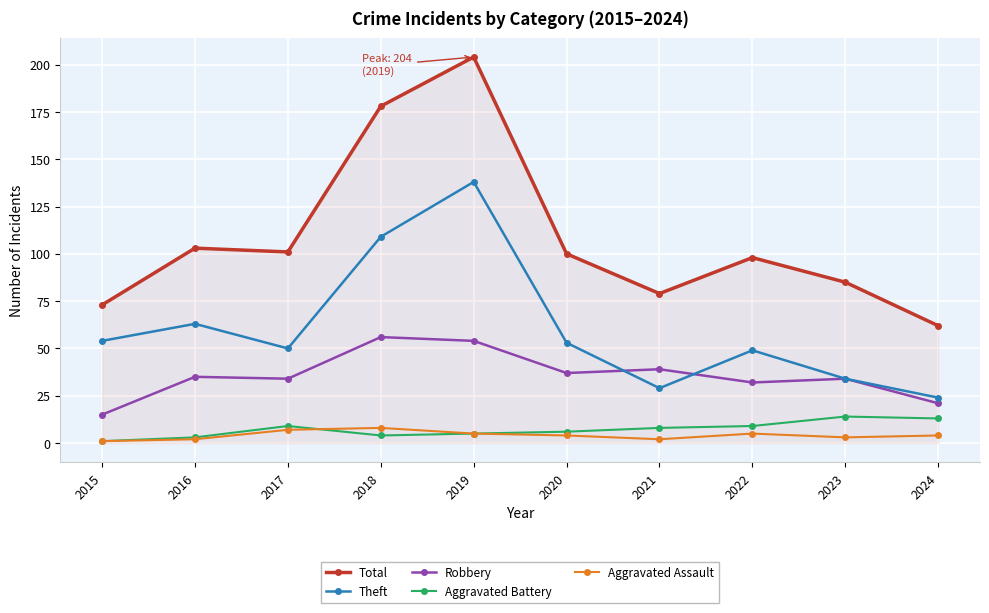

What is the sum of all Theft values?

603